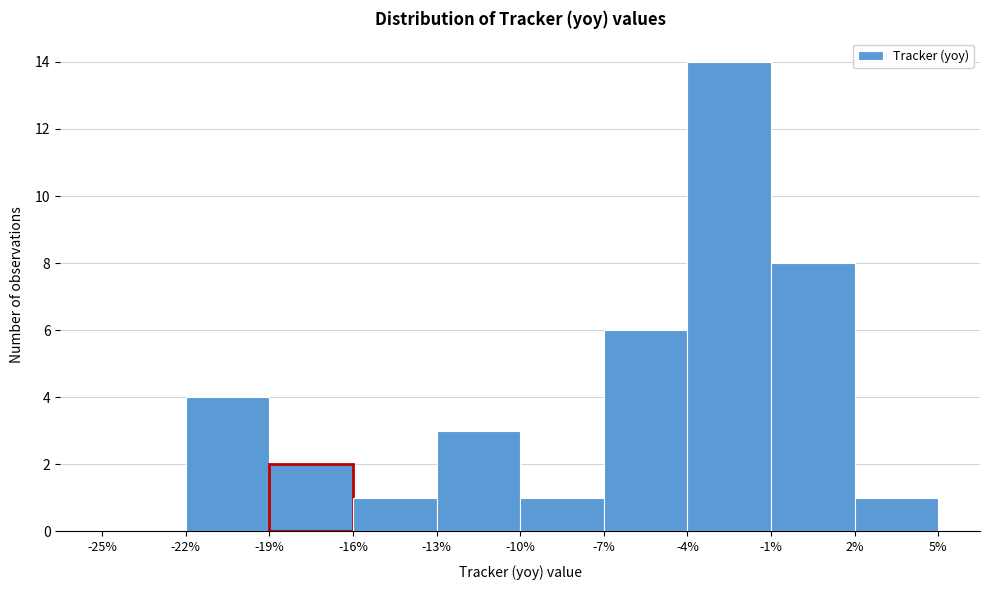

Reading left to right, transcribe this chart: for each bar, give the range it covers on the x-axis and its height. The values are not printed on the chart, so give them approximately, as read against the axis.

-25% to -22%: 0
-22% to -19%: 4
-19% to -16%: 2
-16% to -13%: 1
-13% to -10%: 3
-10% to -7%: 1
-7% to -4%: 6
-4% to -1%: 14
-1% to 2%: 8
2% to 5%: 1